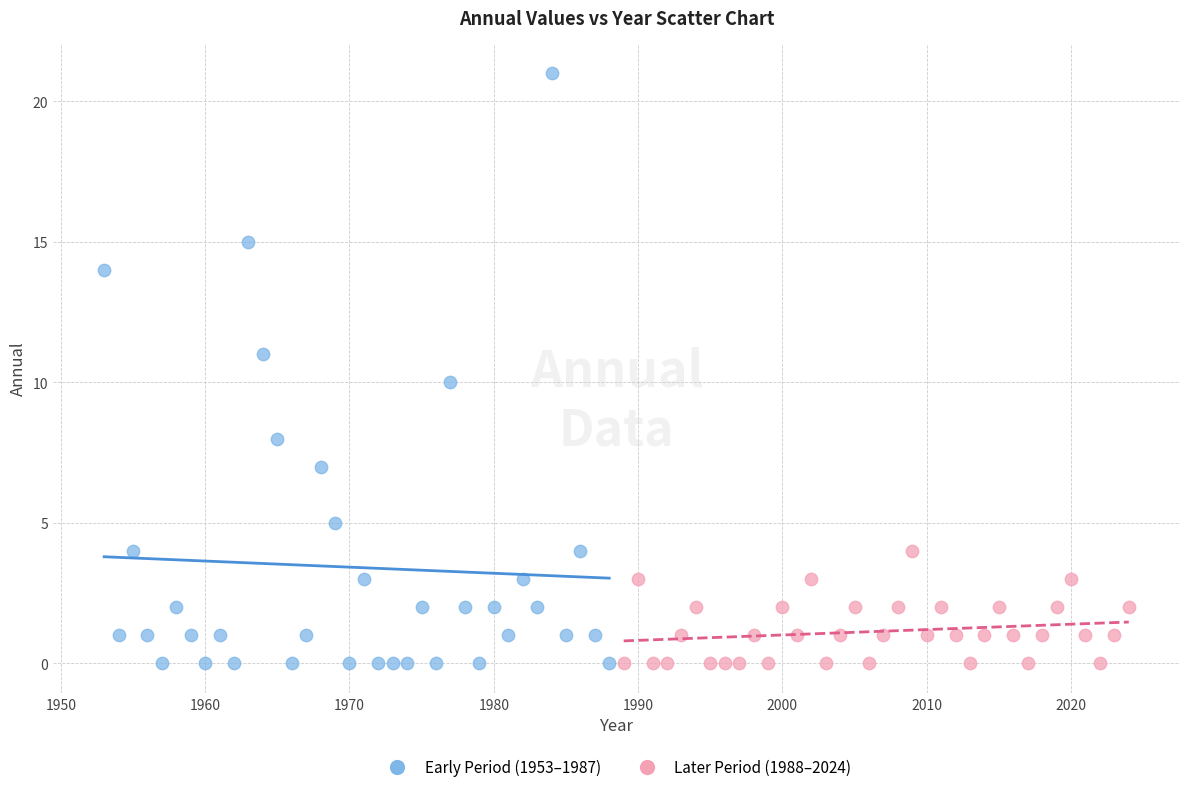

Which series reaches the maximum Y coordinate?

Early Period (1953–1987)